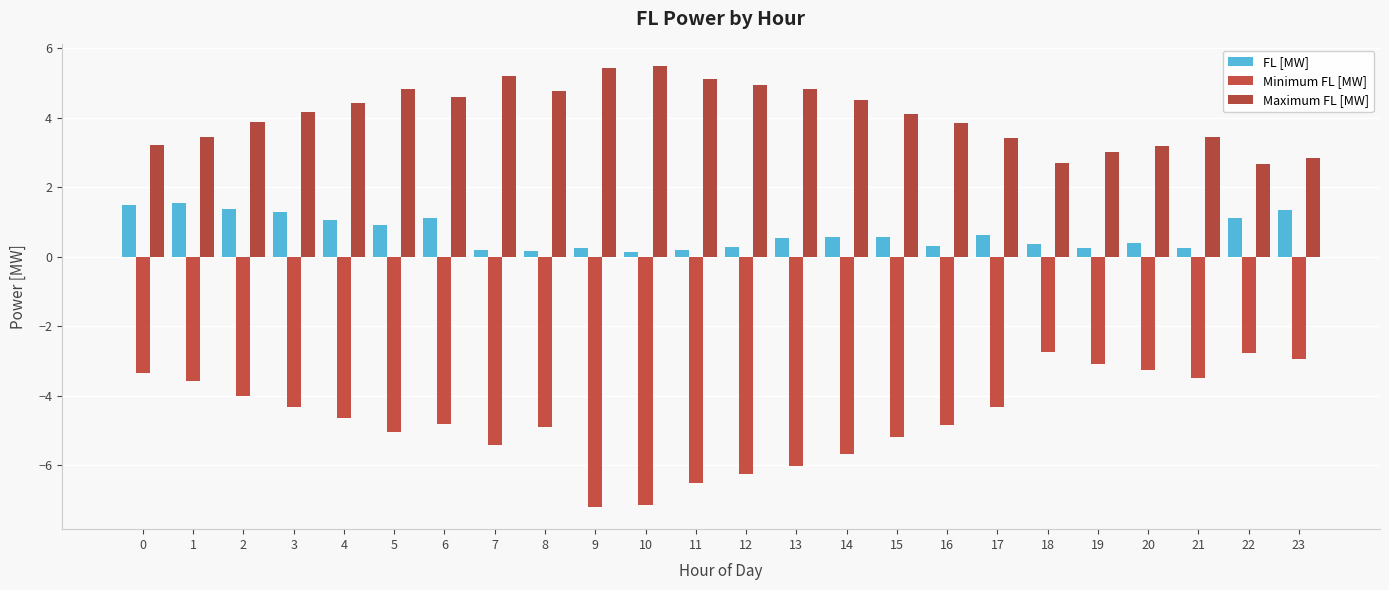

At which category is the sum across all series the highest?

1